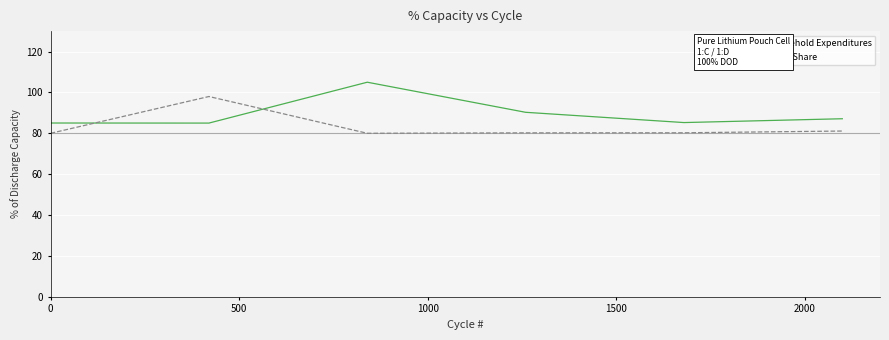

List the series in order of their overall mean, highest first.

Household Expenditures, State Share